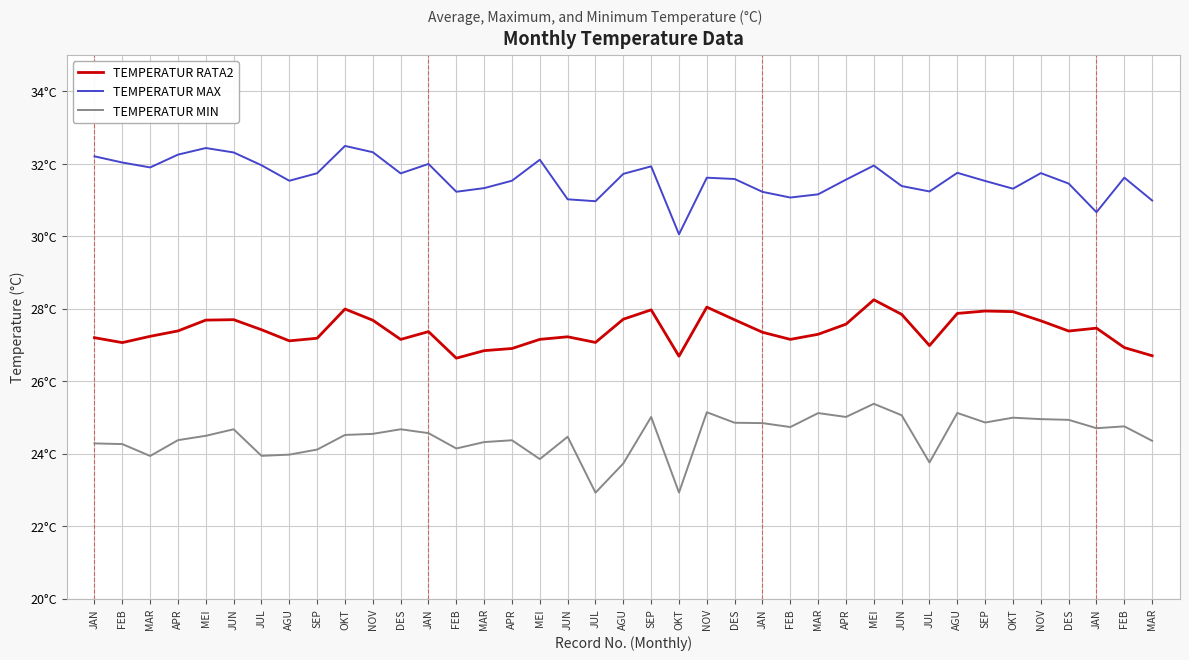

True or false: TEMPERATUR MAX and TEMPERATUR RATA2 cross at least once.

False